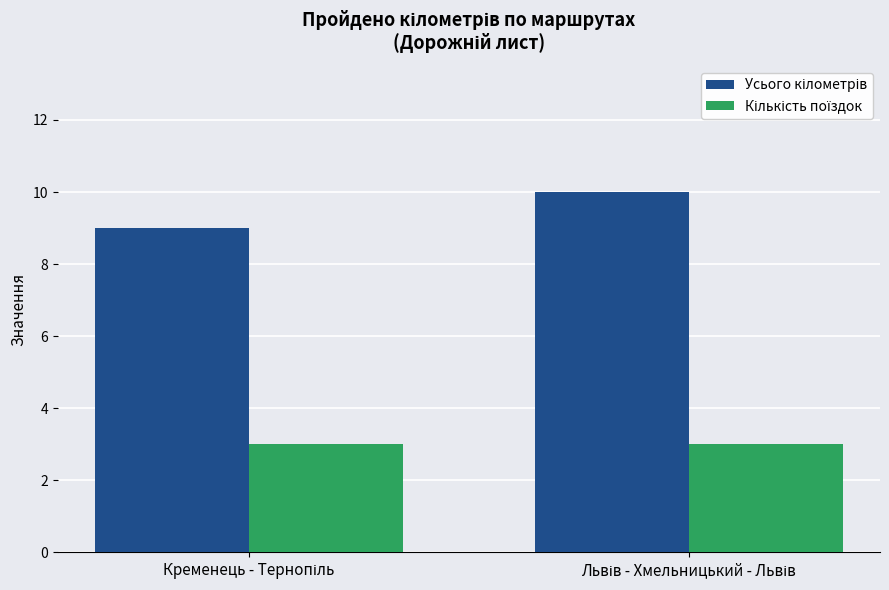

Rank the series by their average value, from lowest to highest.

Кількість поїздок, Усього кілометрів